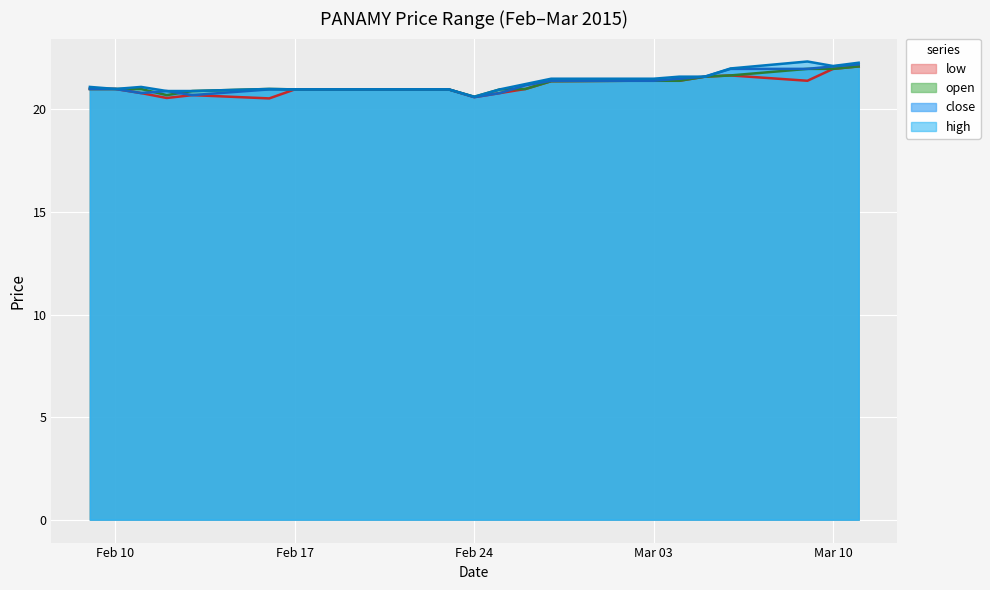

Where is low nearest to the value 21?

2015-02-09